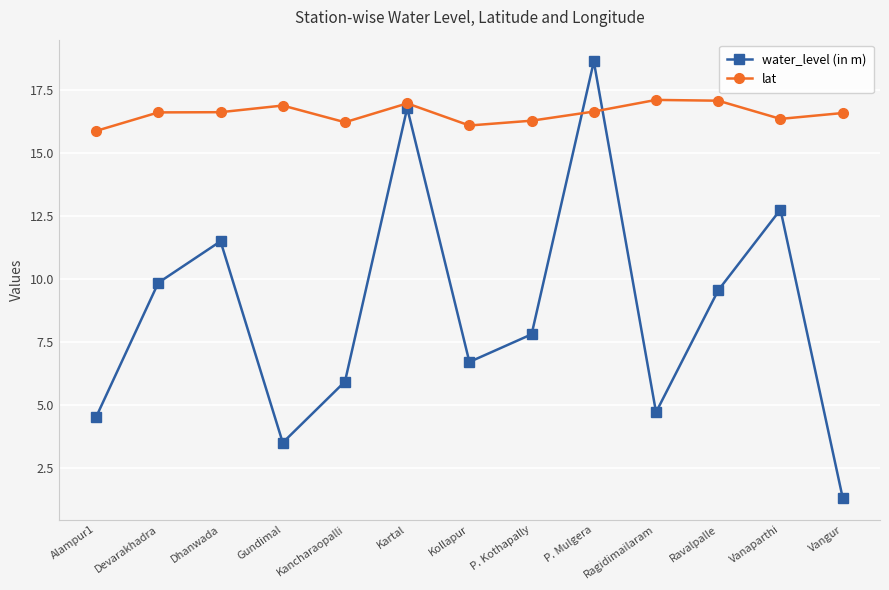

True or false: water_level (in m) has a value of 6.7 at Kollapur.

True